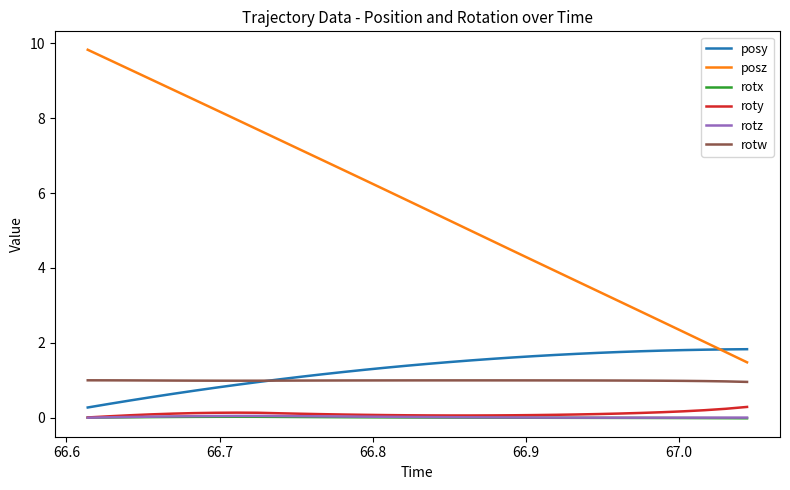

Which series has the widest spread of values?

posz